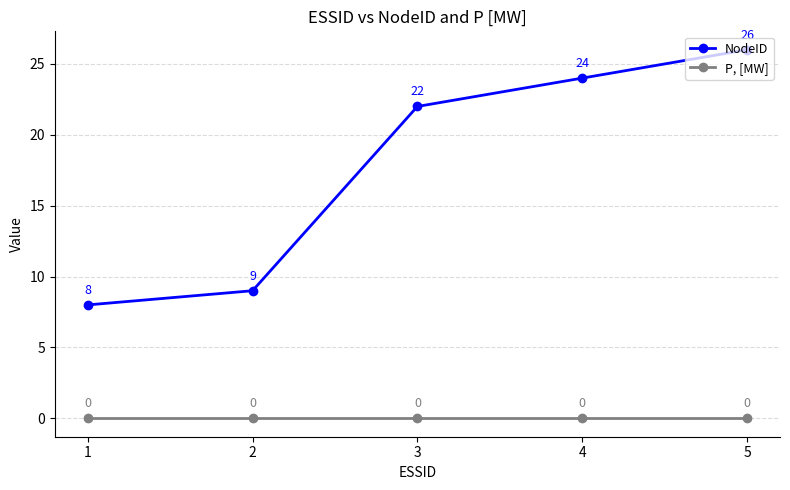

Is it true that NodeID equals 8 at 1?

True